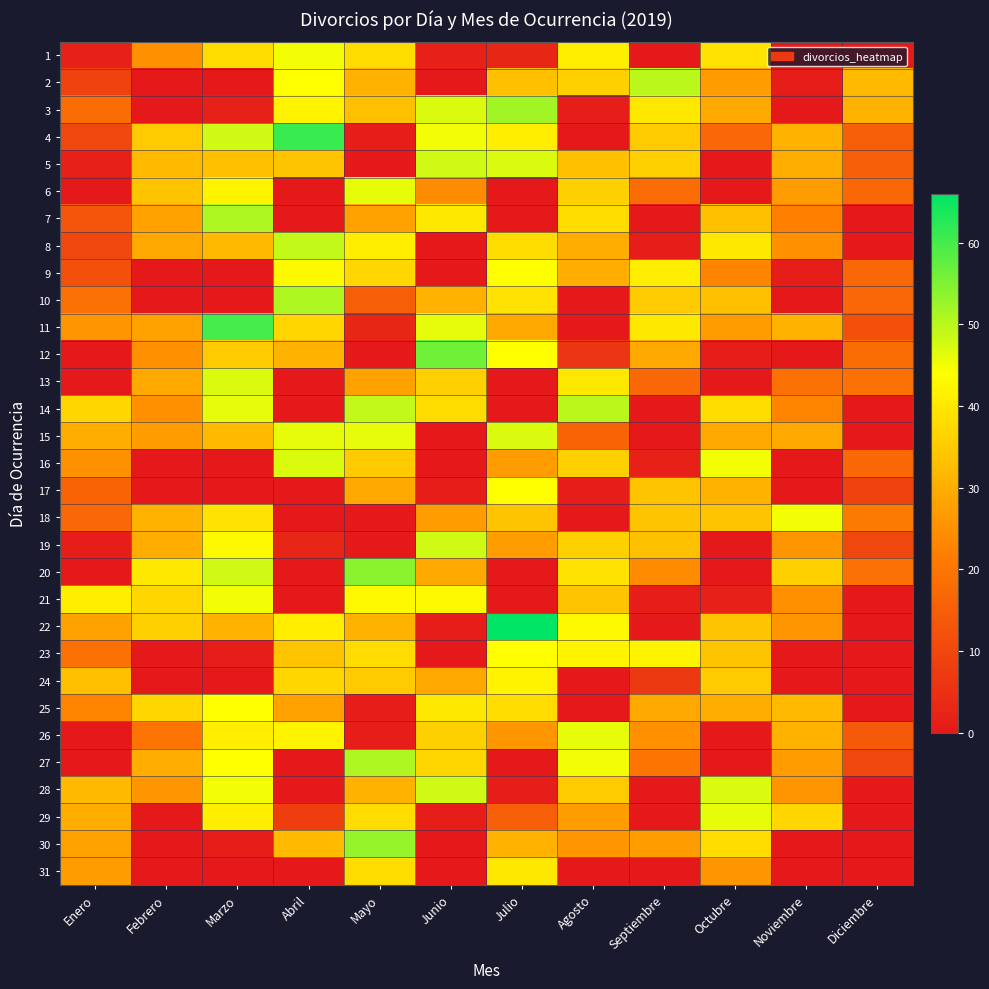

What is the spread (max minus min) of values at Agosto?

50